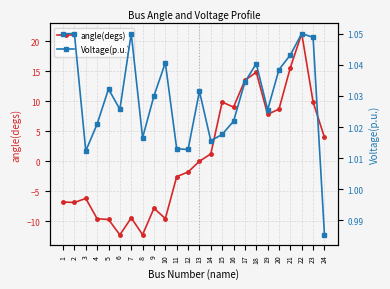

What are all the series names shown in the legend?

angle(degs), Voltage(p.u.)